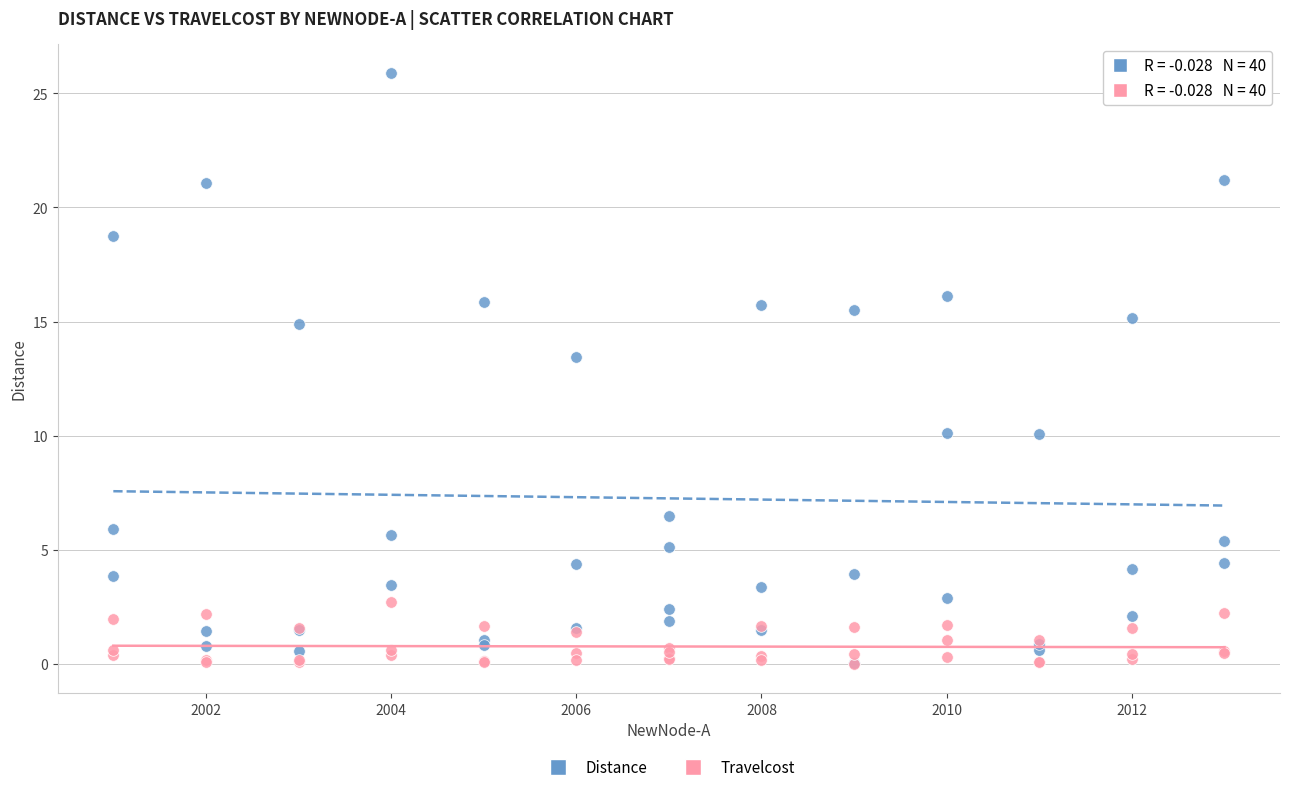

What are all the series names shown in the legend?

Distance, Travelcost